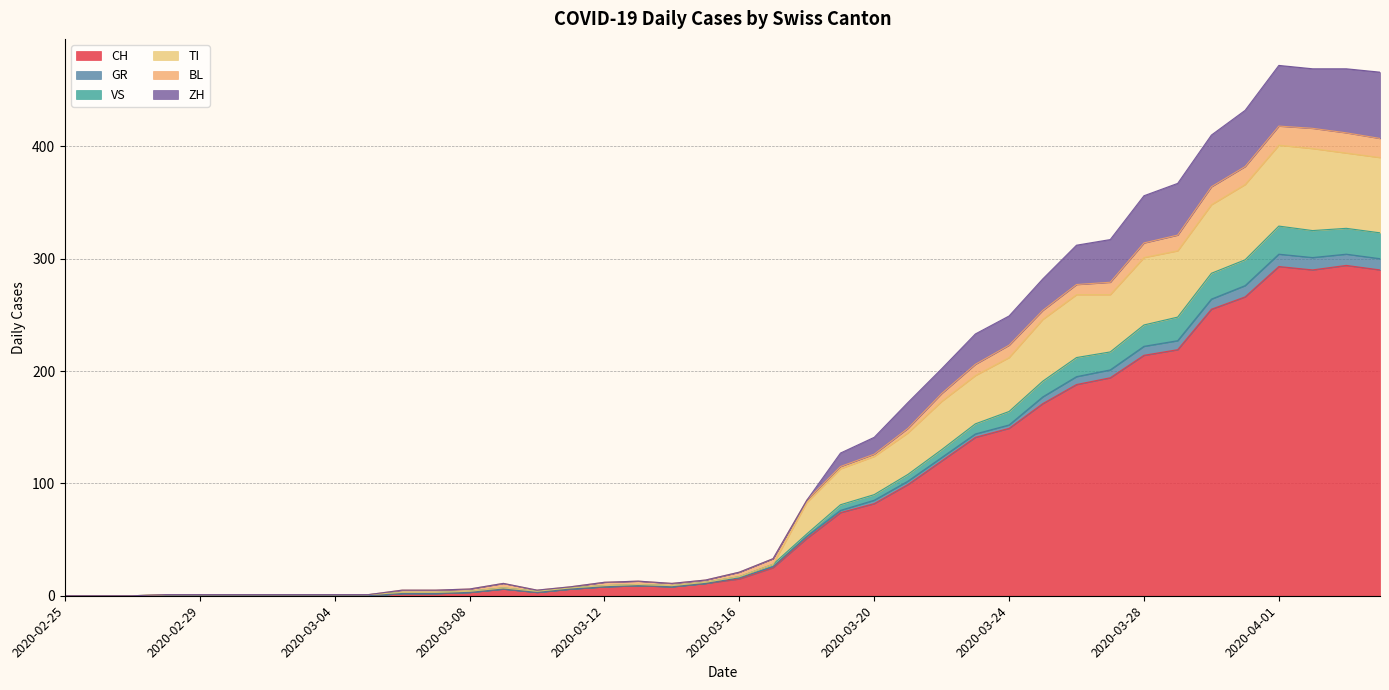

How many interior local peaks does the CH series have?

4